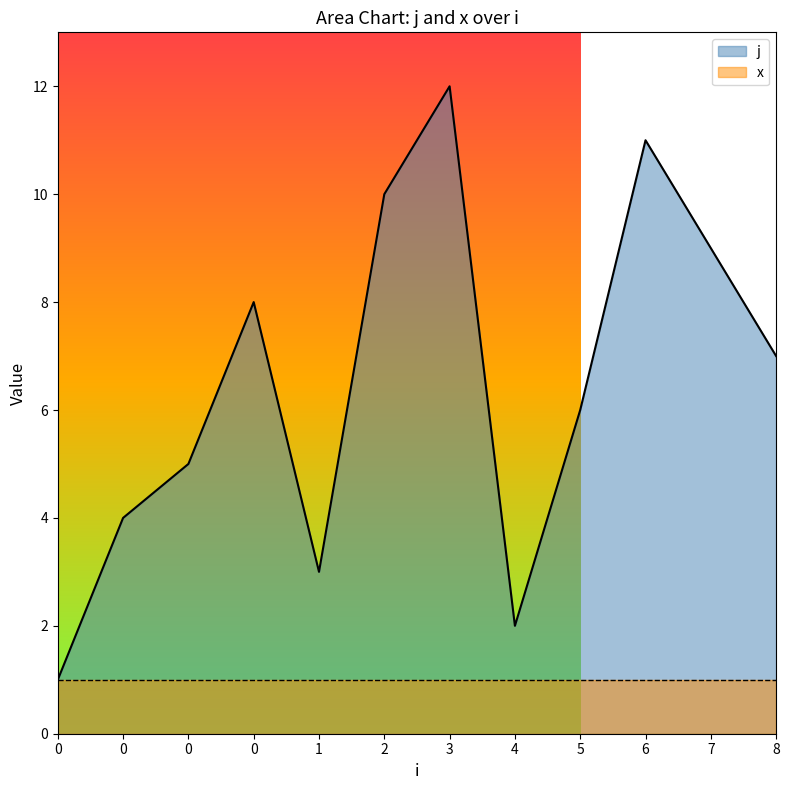

Does the chart display data point markers on the line(s)?

No